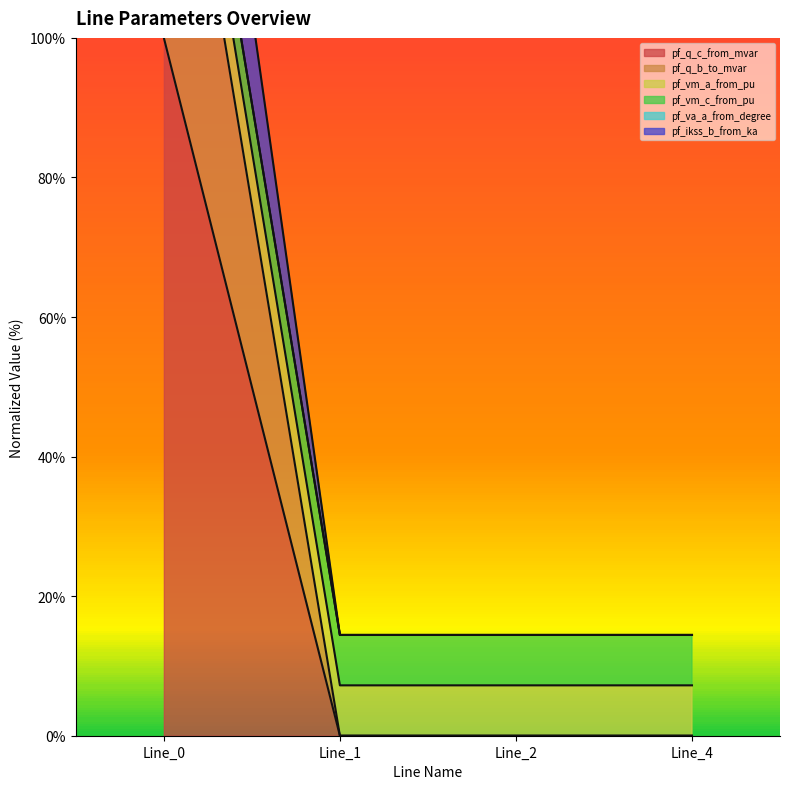

What are all the series names shown in the legend?

pf_q_c_from_mvar, pf_q_b_to_mvar, pf_vm_a_from_pu, pf_vm_c_from_pu, pf_va_a_from_degree, pf_ikss_b_from_ka